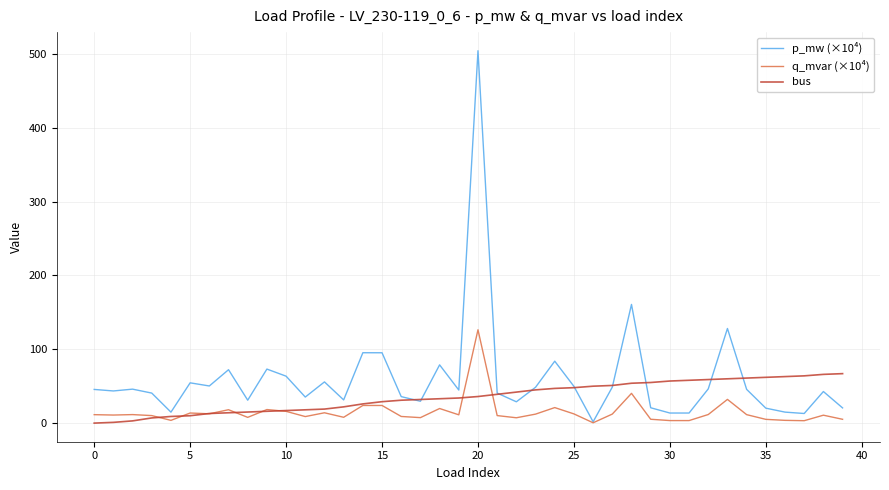

What are all the series names shown in the legend?

p_mw (×10⁴), q_mvar (×10⁴), bus